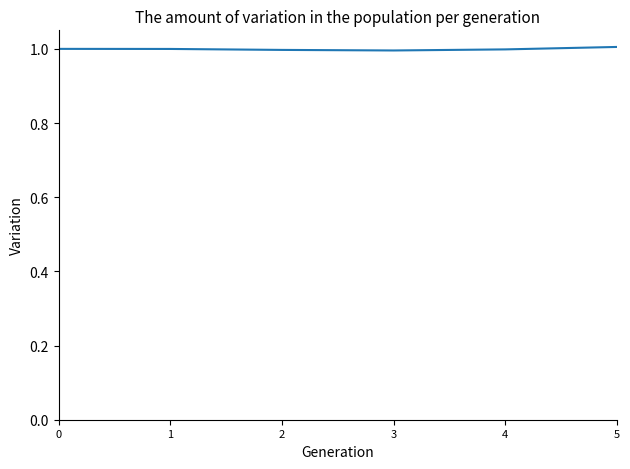

True or false: there are more than 2 points higher than both neighbors.

False